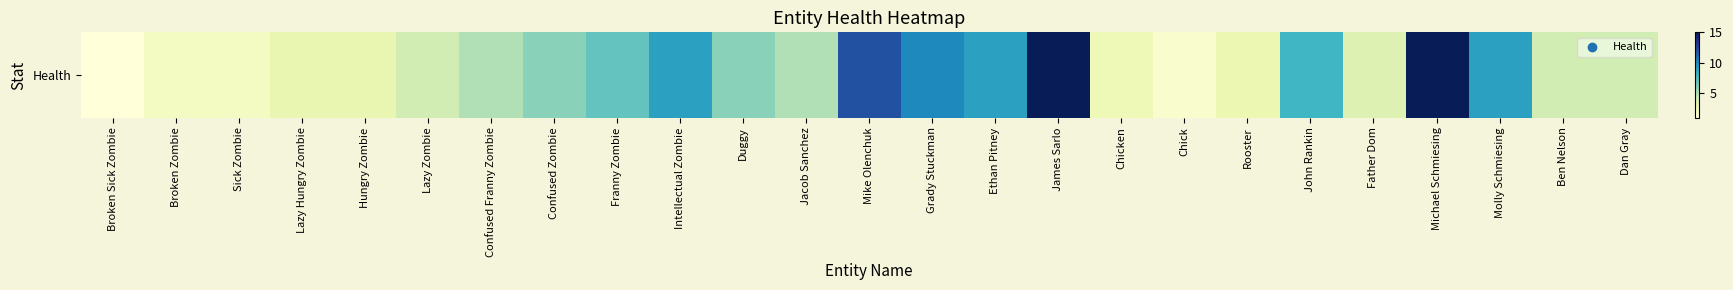

The chart shows a value of 1.5 at Chick. True or false?

True